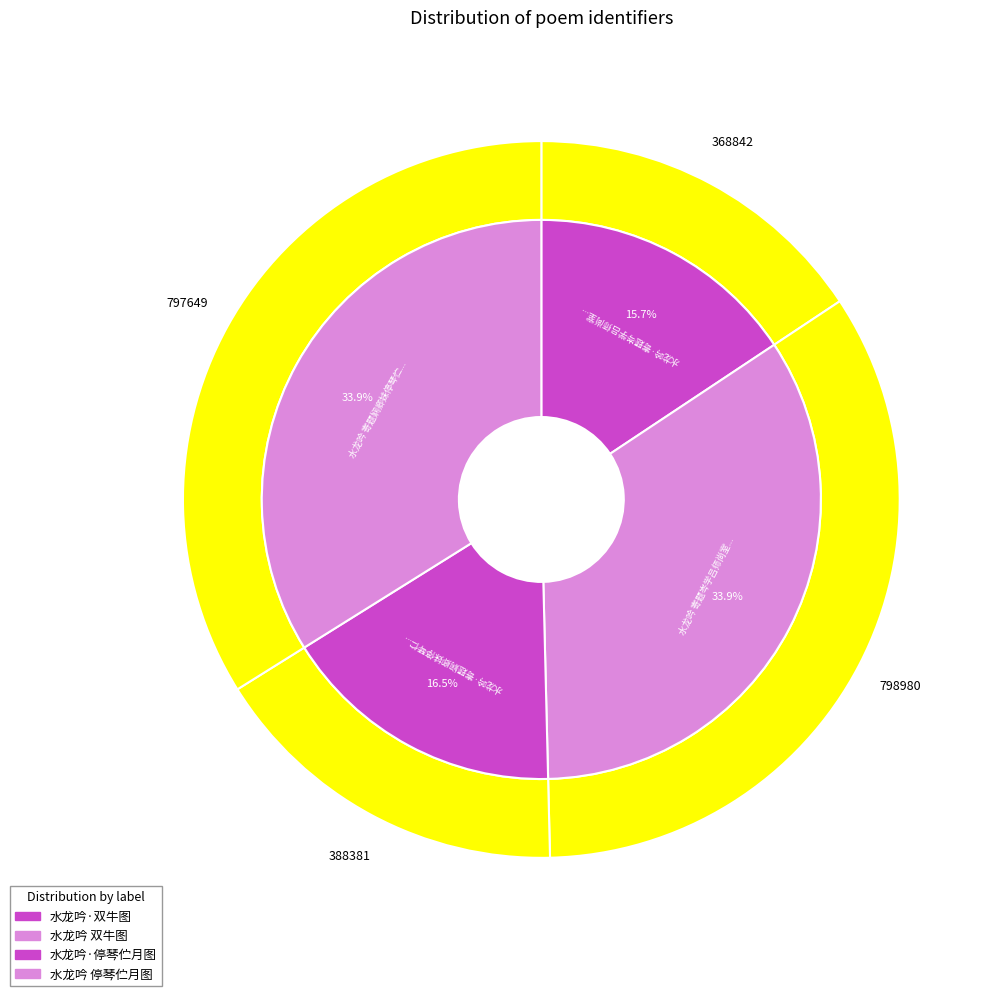

How many slices are in this pie chart?

4